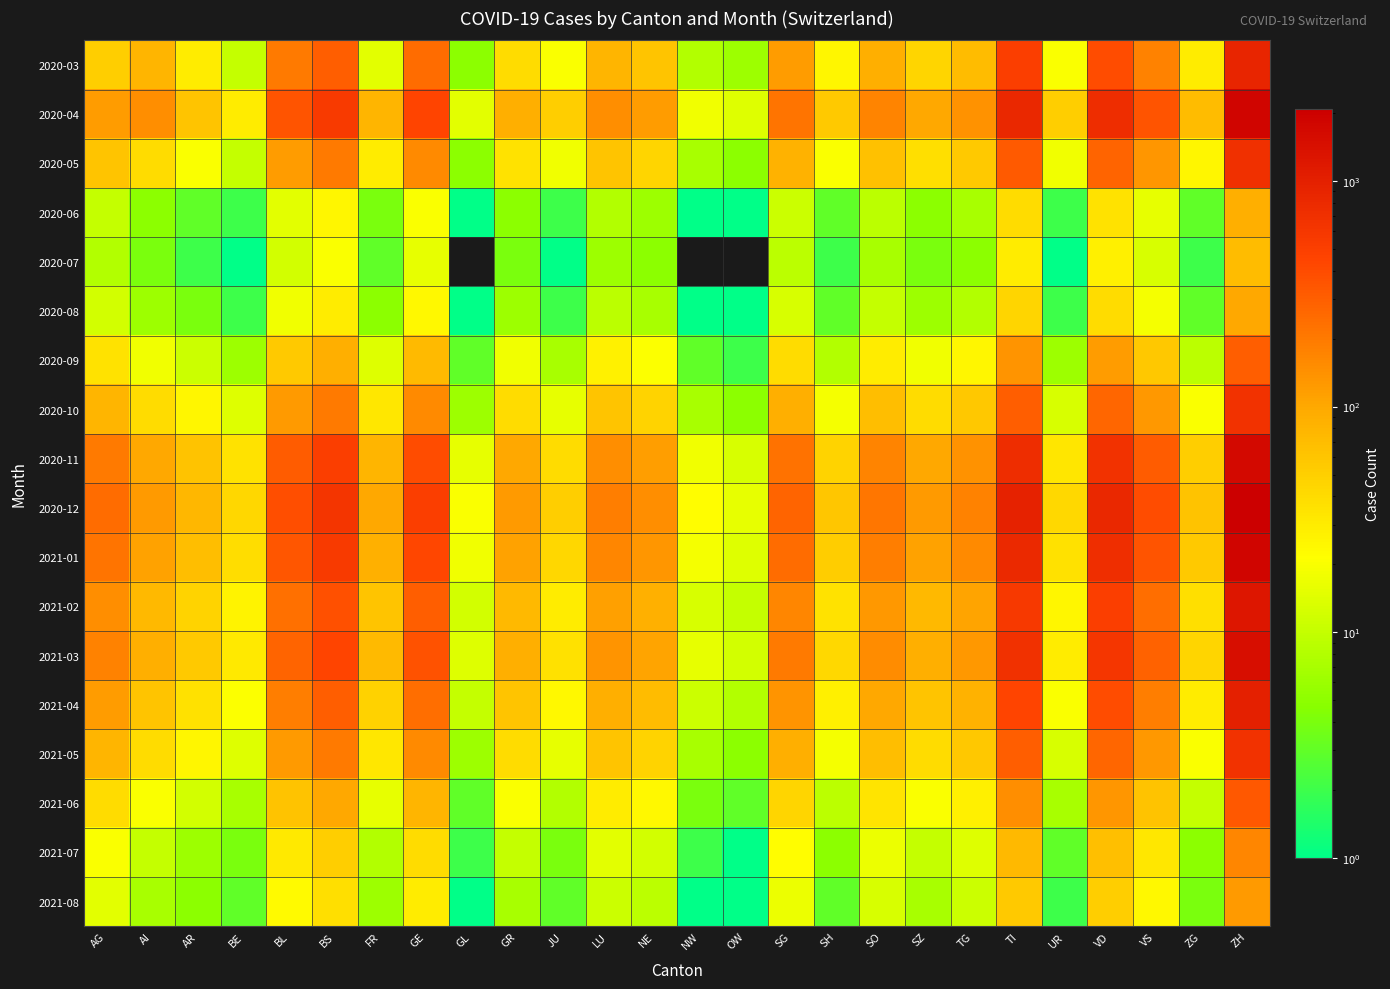

Which series changed the most between SZ and VD?

2020-12